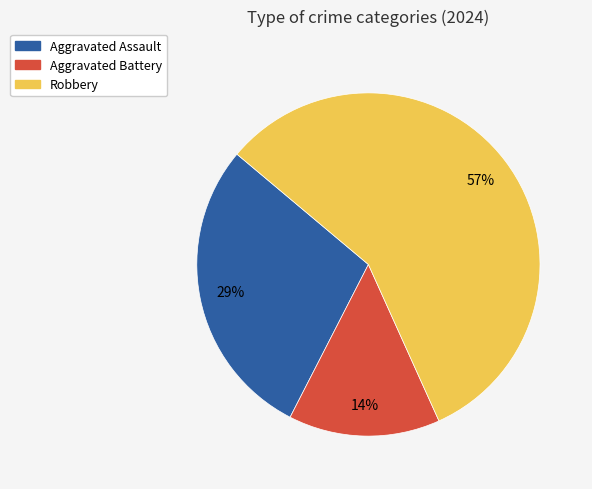

To the nearest percent, what is the combined percentage of Aggravated Battery and Aggravated Assault?

43%